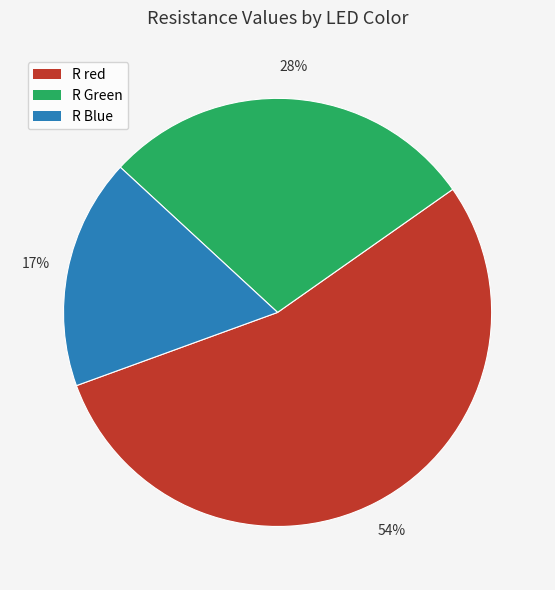

The R Blue slice represents 10% of the pie. True or false?

False